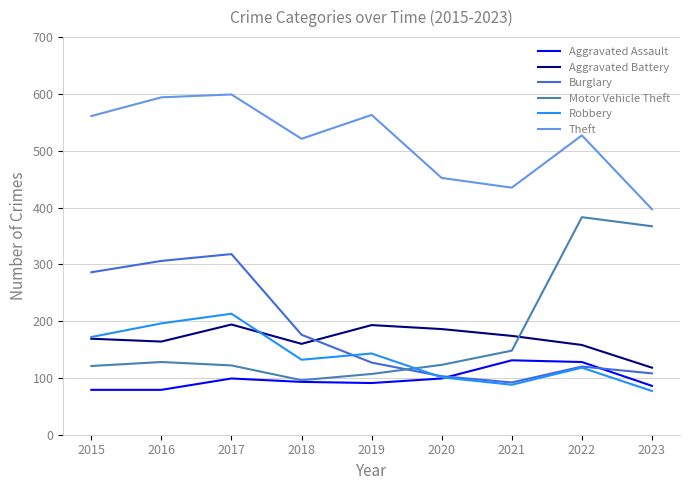

Which series has the widest spread of values?

Motor Vehicle Theft